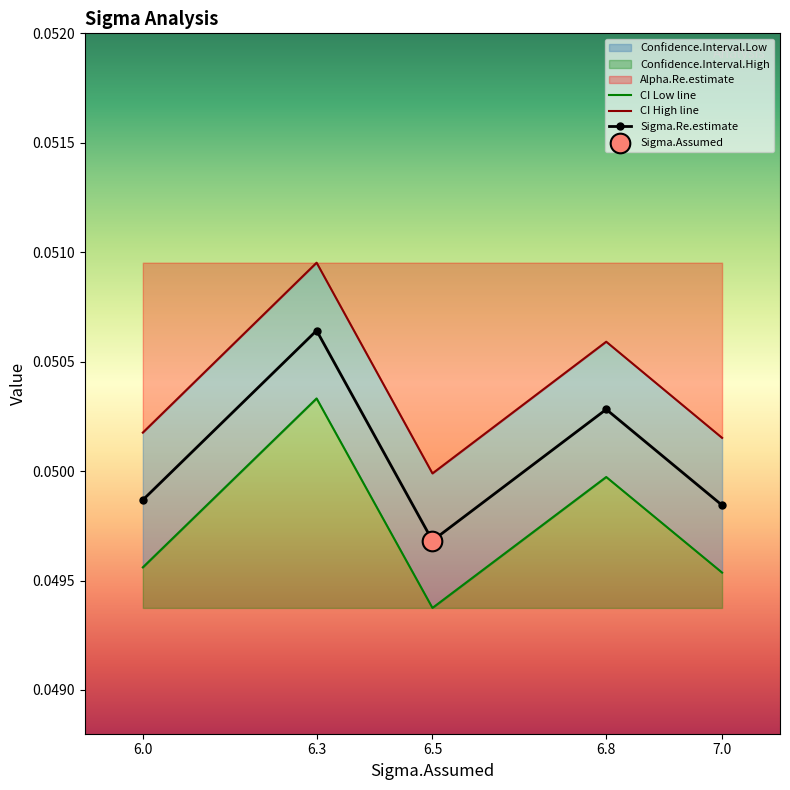

What is the total value across all series at 7.0?

0.1